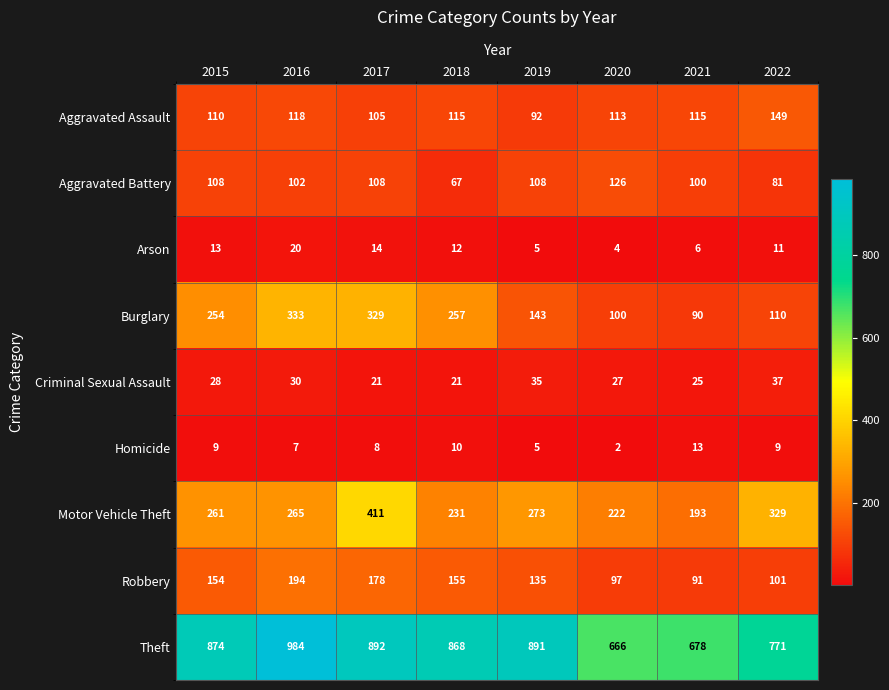

What is the difference between the Criminal Sexual Assault values at 2017 and 2015?

7